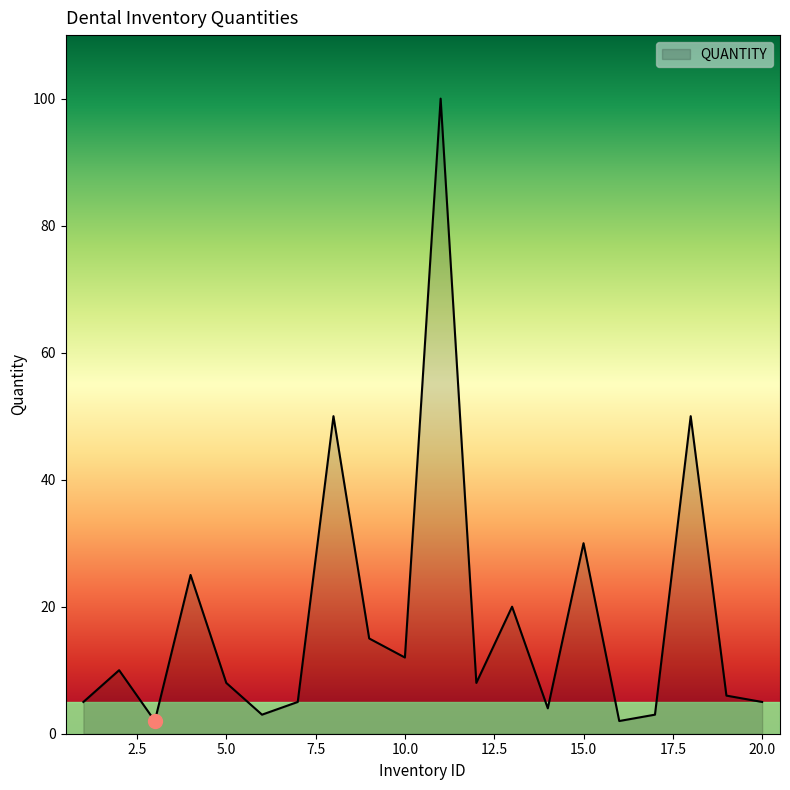

How many interior local peaks (higher than both neighbors) does the data have?

7